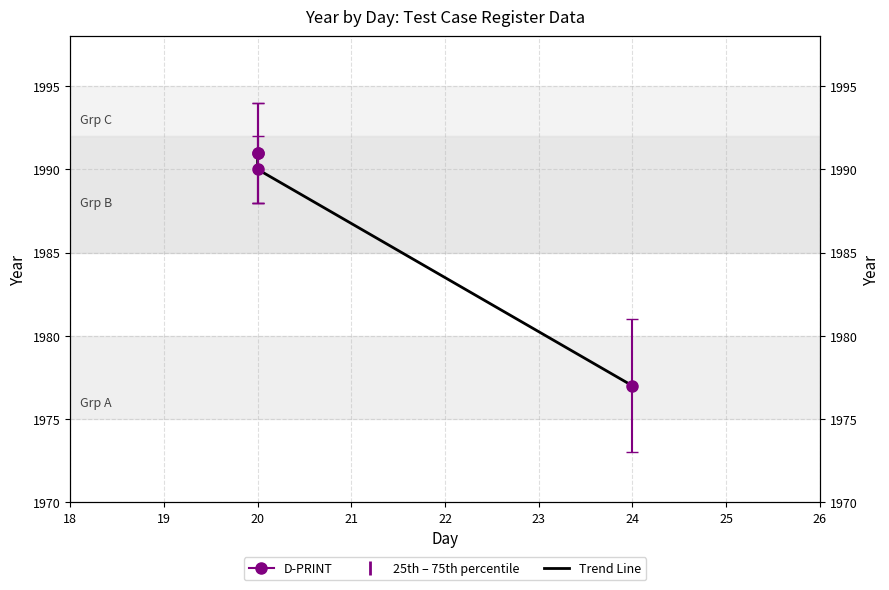

How many lines are shown in the chart?

1